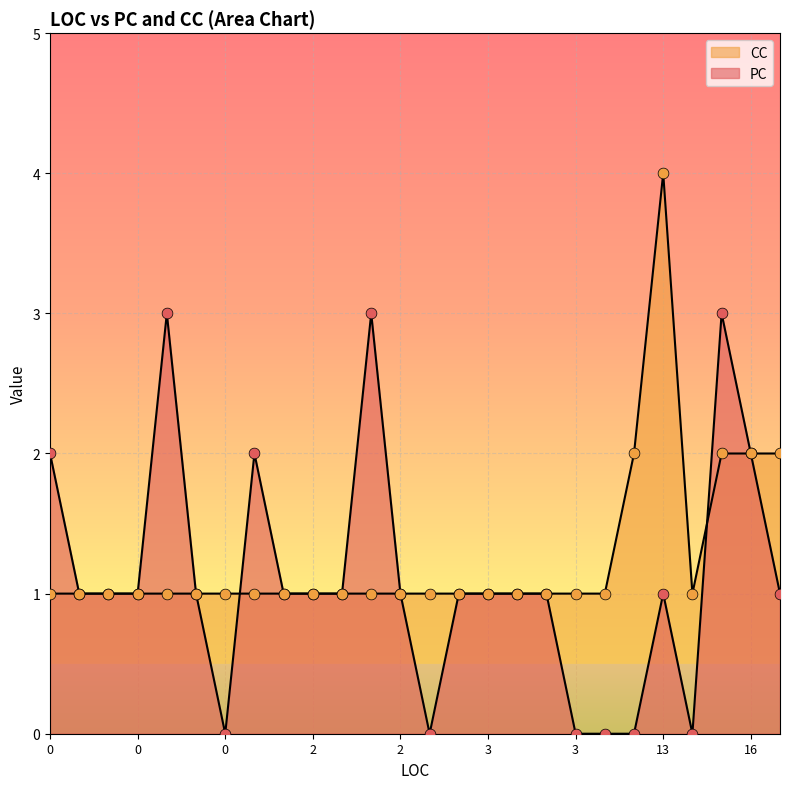

Which series has the largest total across all categories?

CC